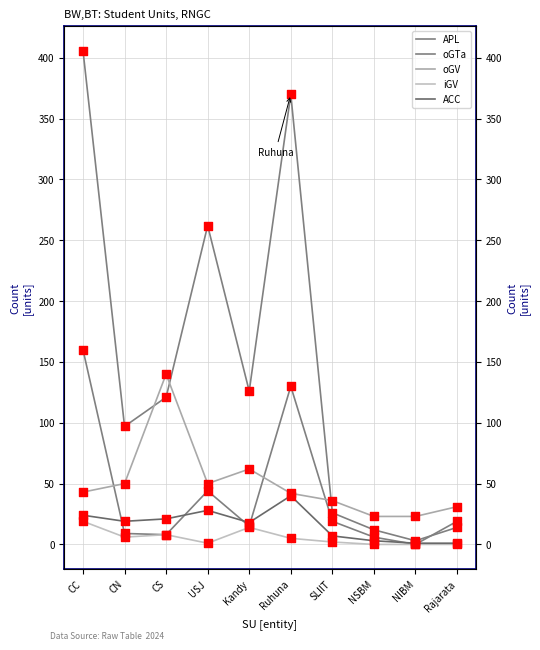

At how many categories does at least one series exceed 21?

10